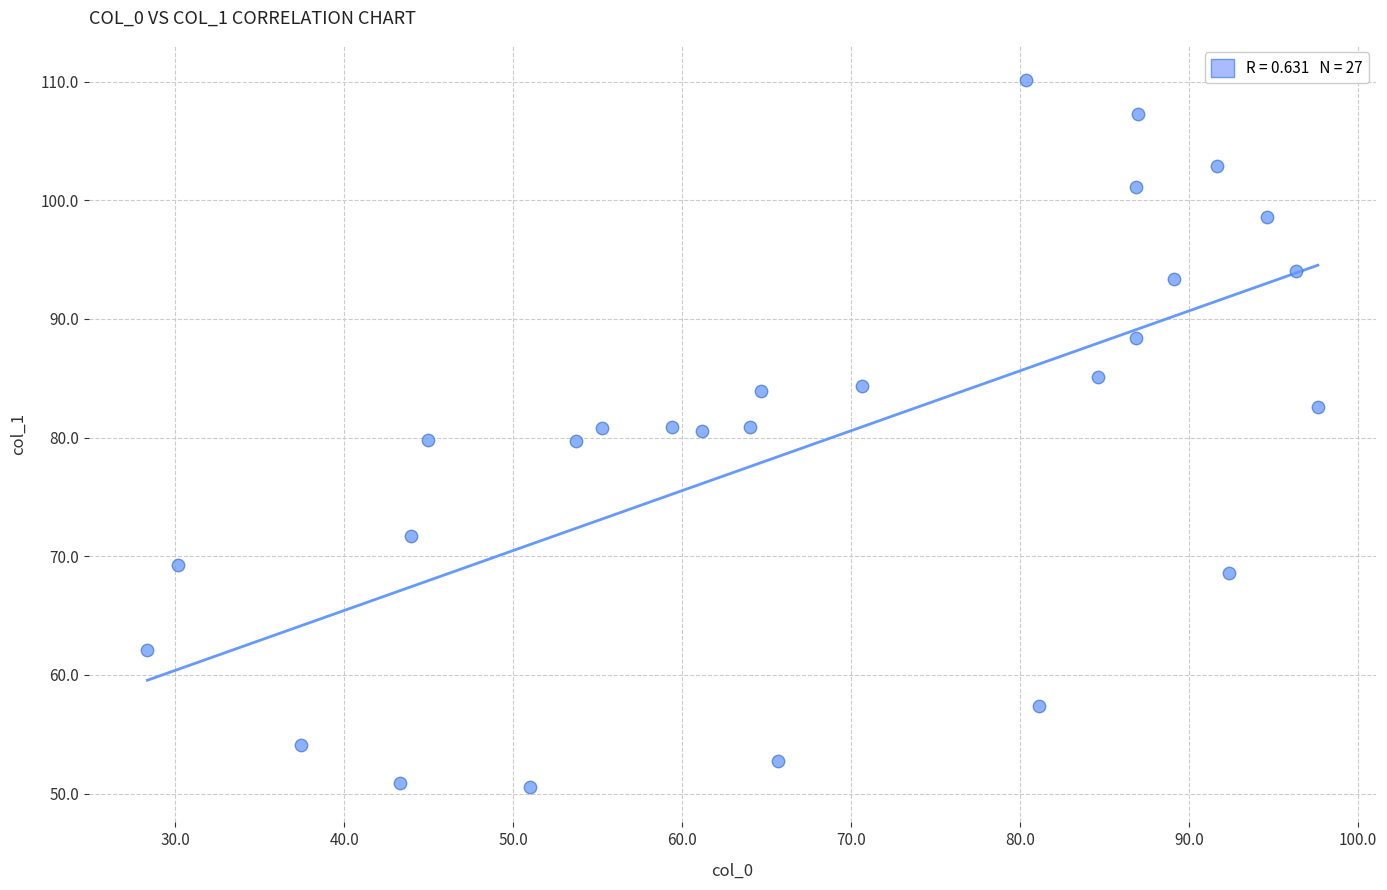

What is the range of X values (max minus min)?

69.3